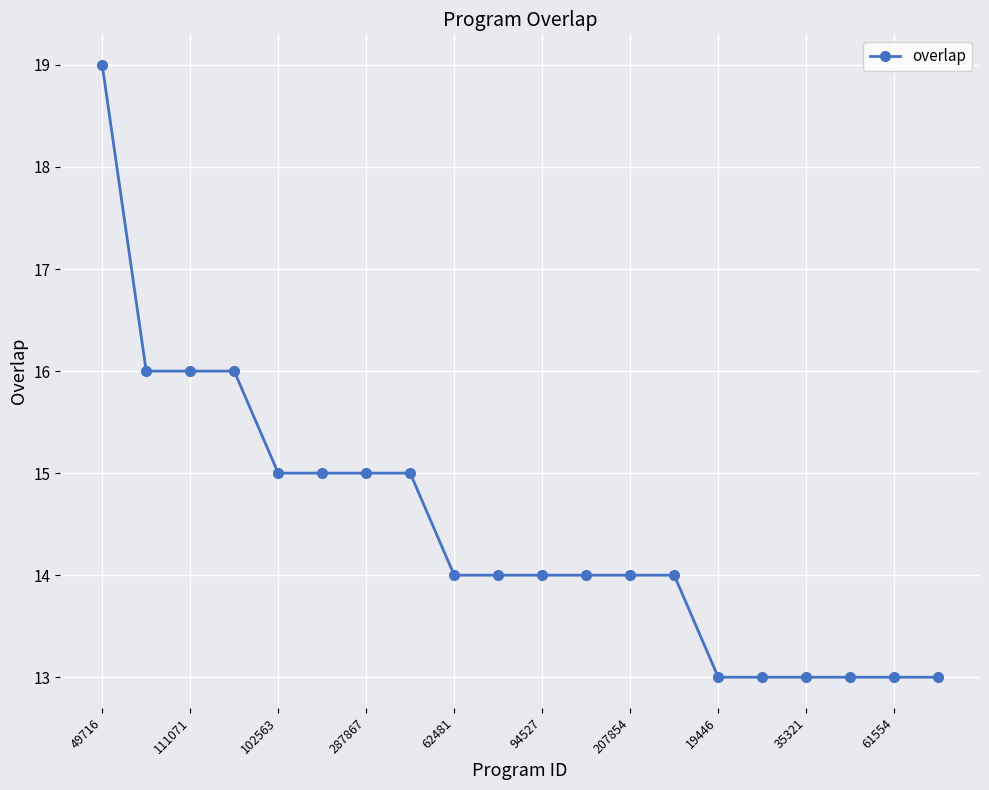

What is the greatest value displayed?

19